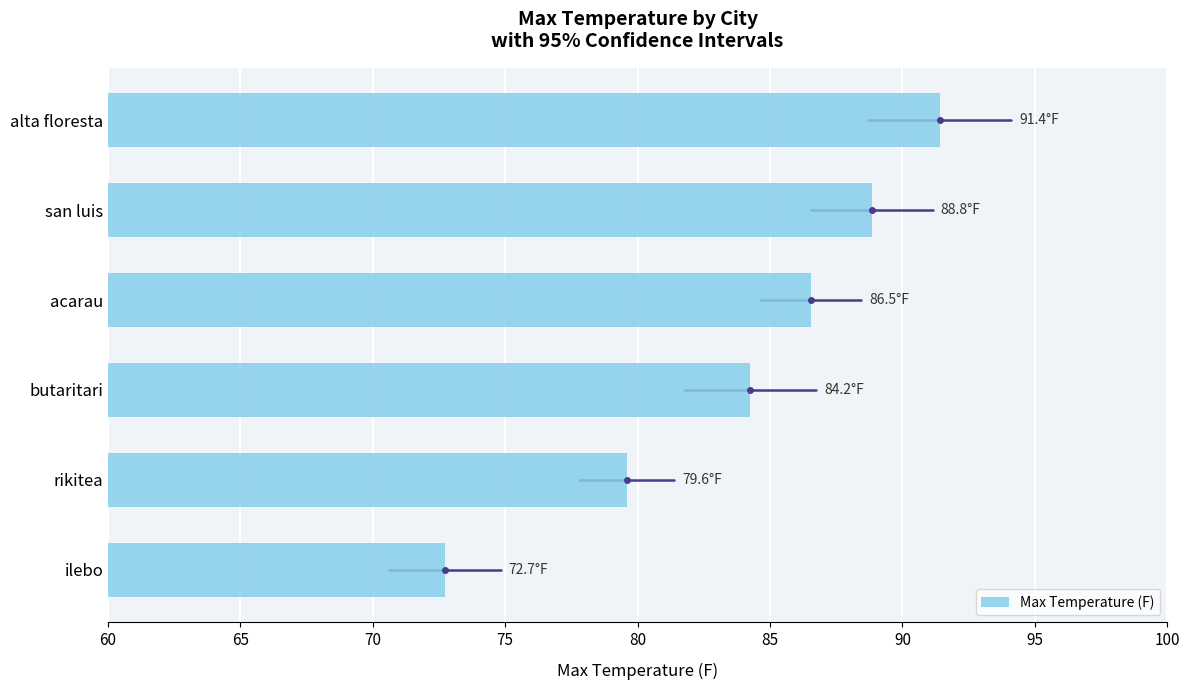

What is the approximate value at san luis?

88.8